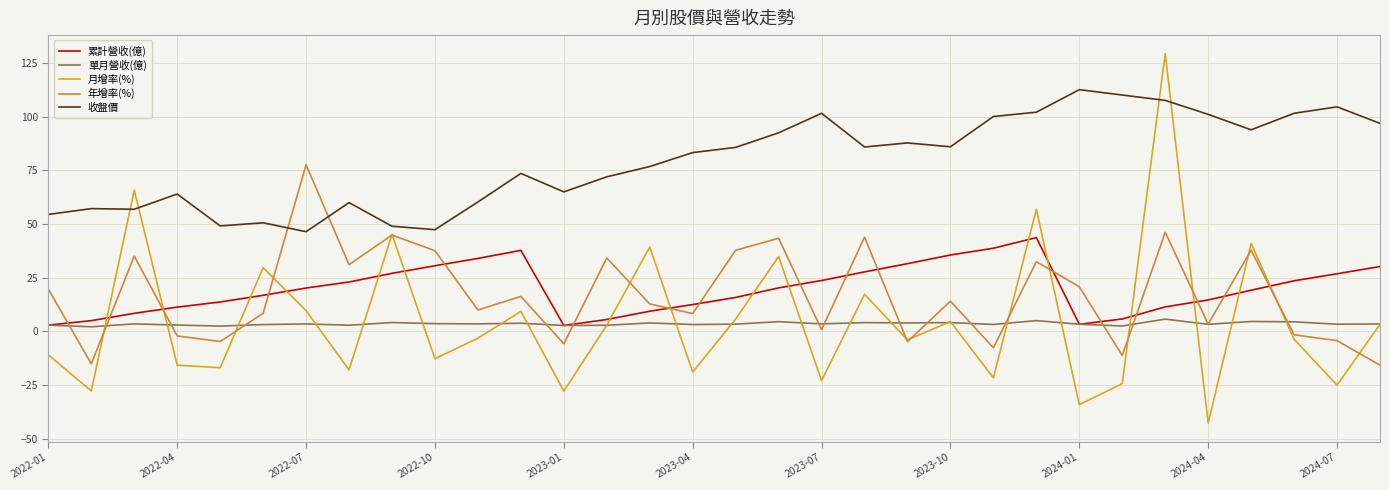

What is the lowest value of the 收盤價 series?

46.4